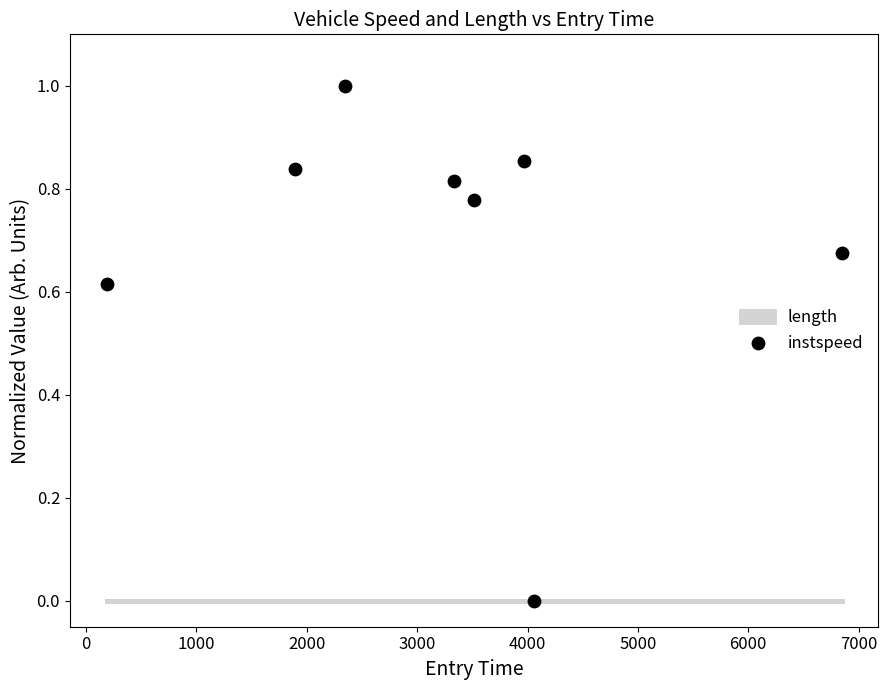

What is the range of X values (max minus min)?

6662.0